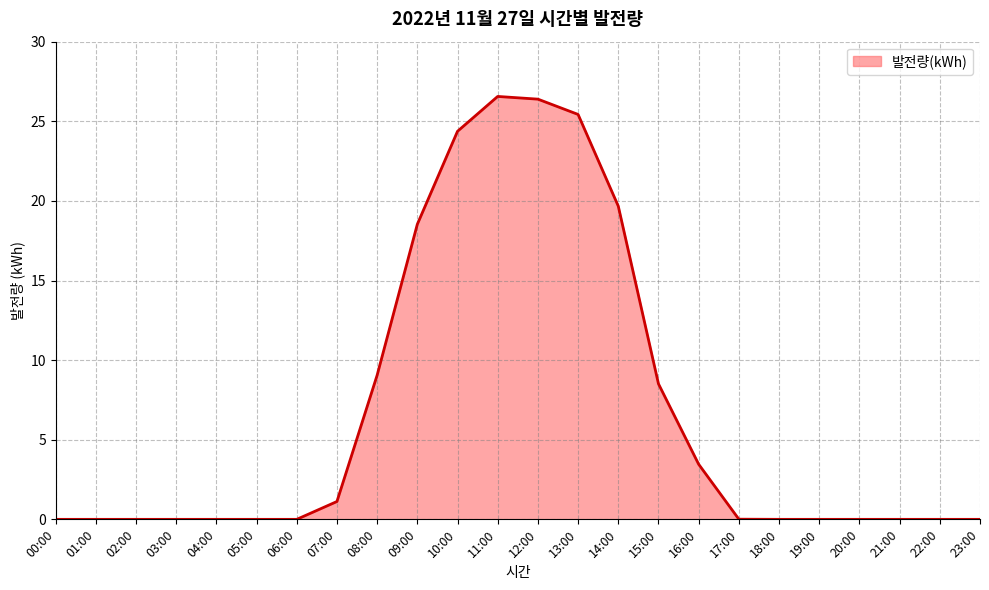

What is the difference between the maximum and minimum values?

26.6